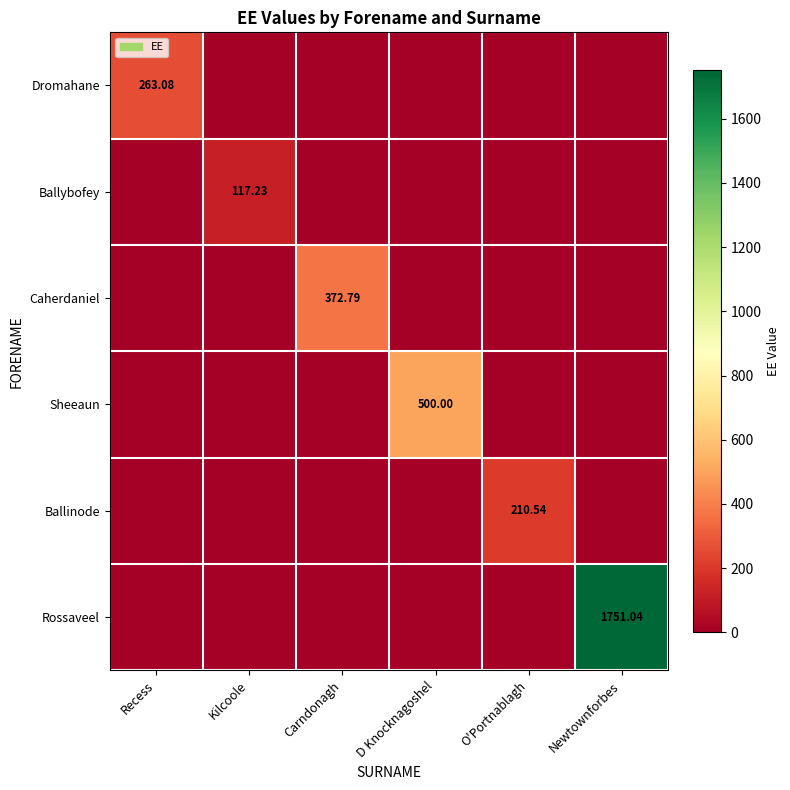

At which category is the sum across all series the highest?

Newtownforbes